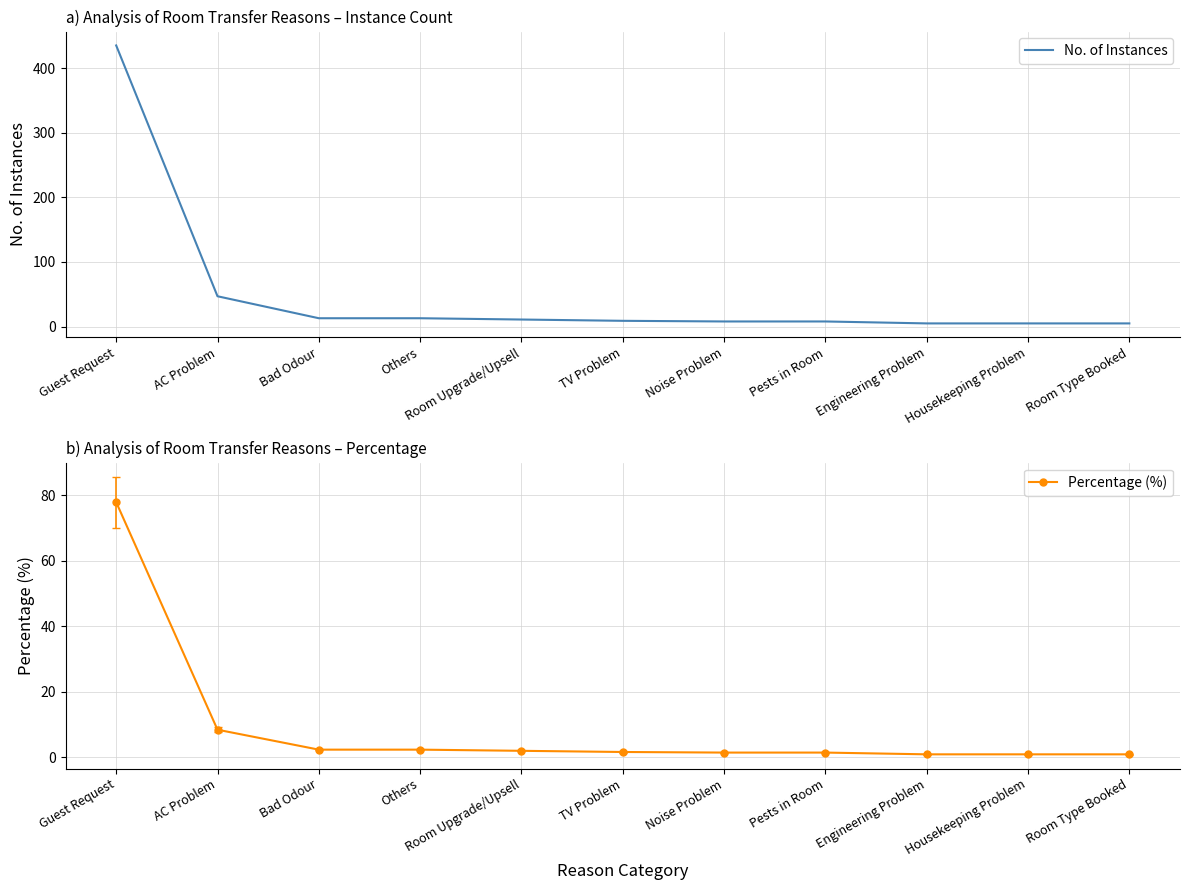

Does the chart have visible grid lines?

Yes